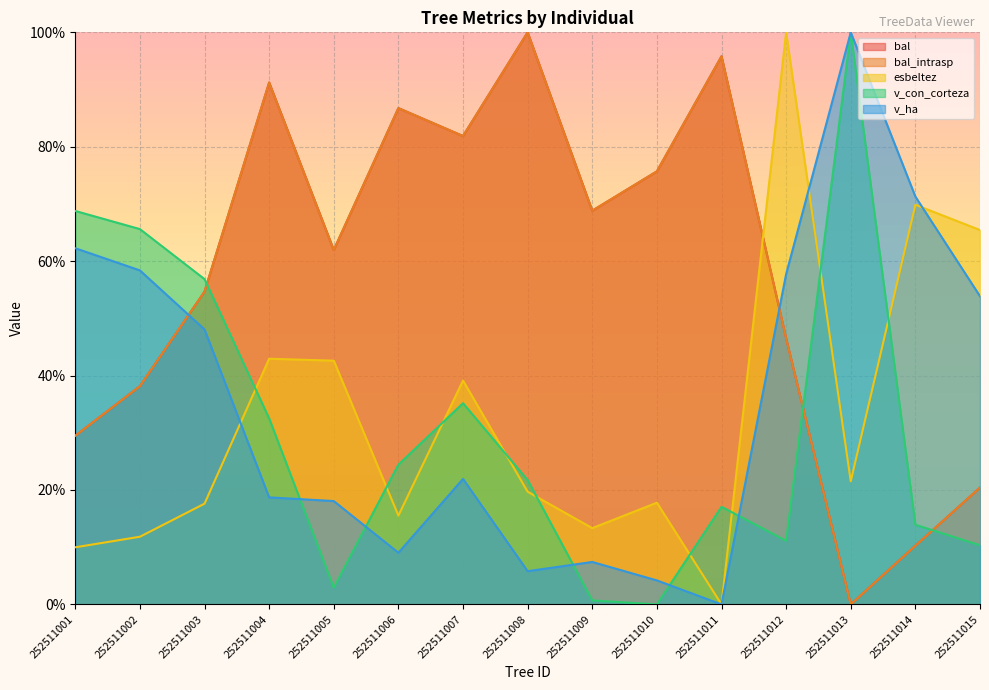

How many series are shown in this chart?

5